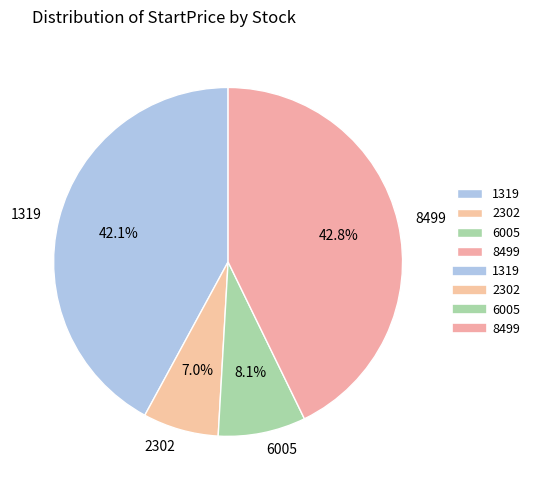

Rank the categories by value from lowest to highest.

2302, 6005, 1319, 8499